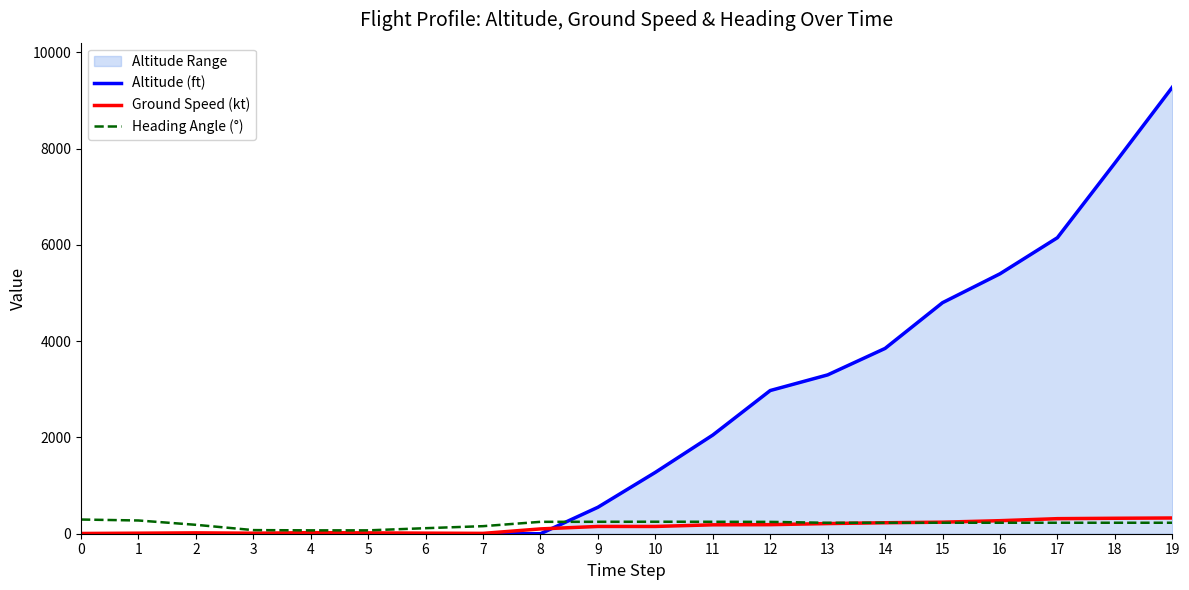

How many lines are shown in the chart?

3